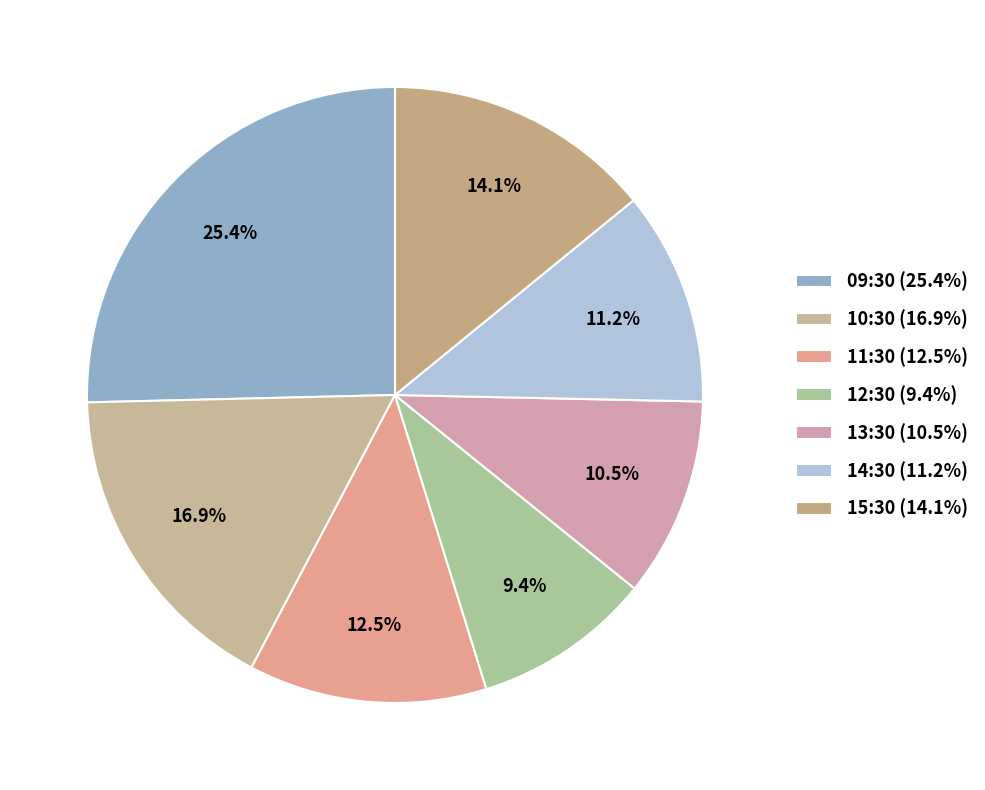

To the nearest percent, what percentage of the pie is 09:30?

25%